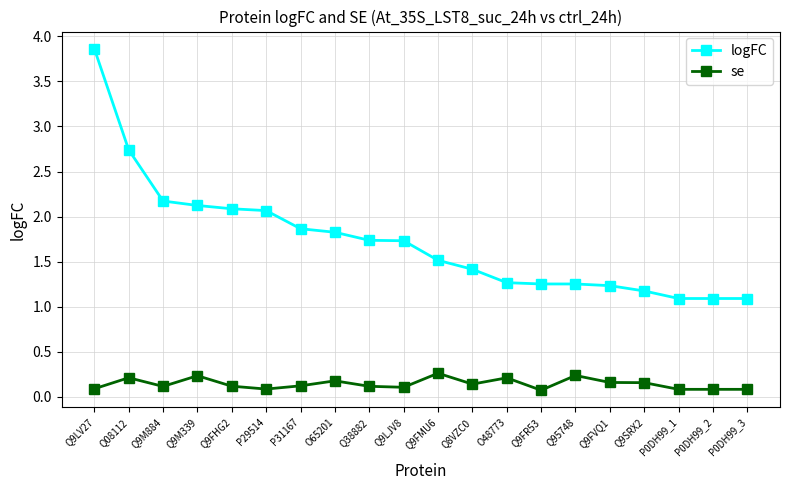

Is it true that se equals 0.3 at Q9SRX2?

False